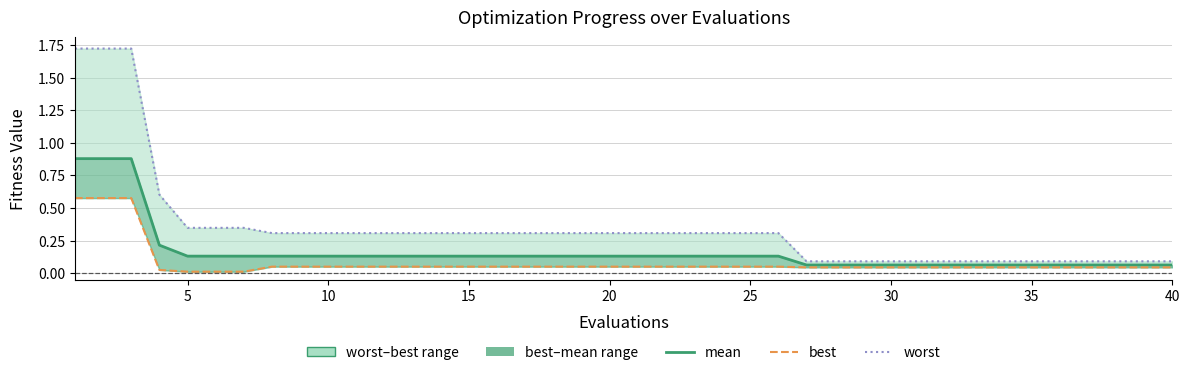

True or false: worst and best intersect in this chart.

False